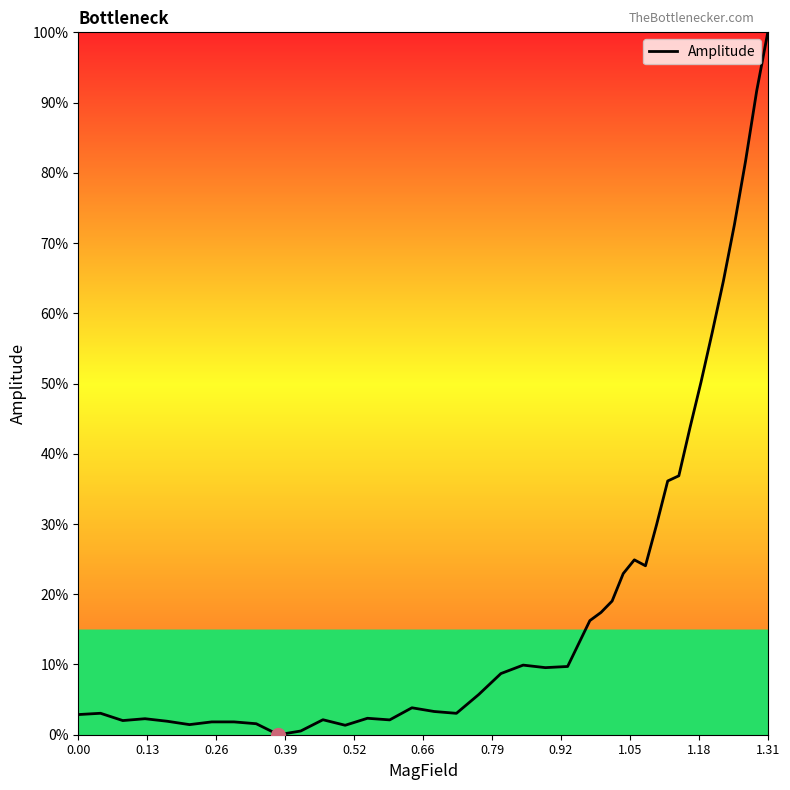

What is the maximum value shown in the chart?

100.0